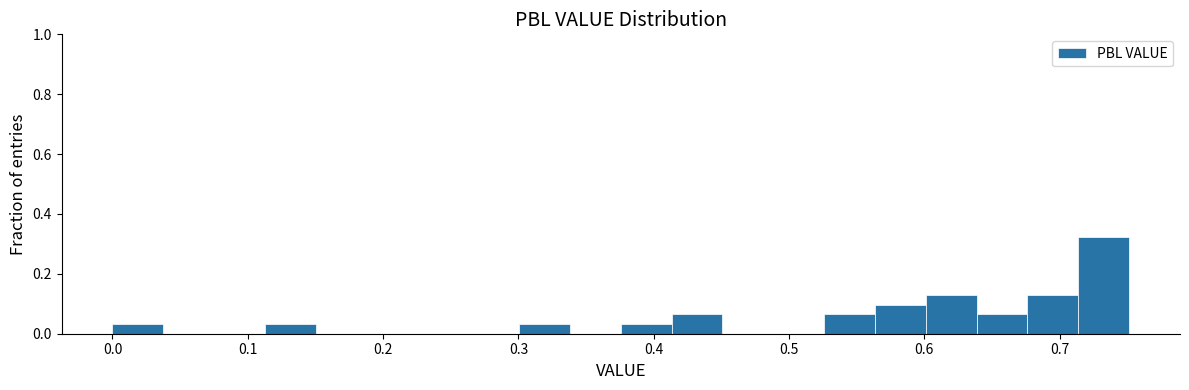

Read against the x-axis, roughly where is the centre of the tallest bar?

0.73